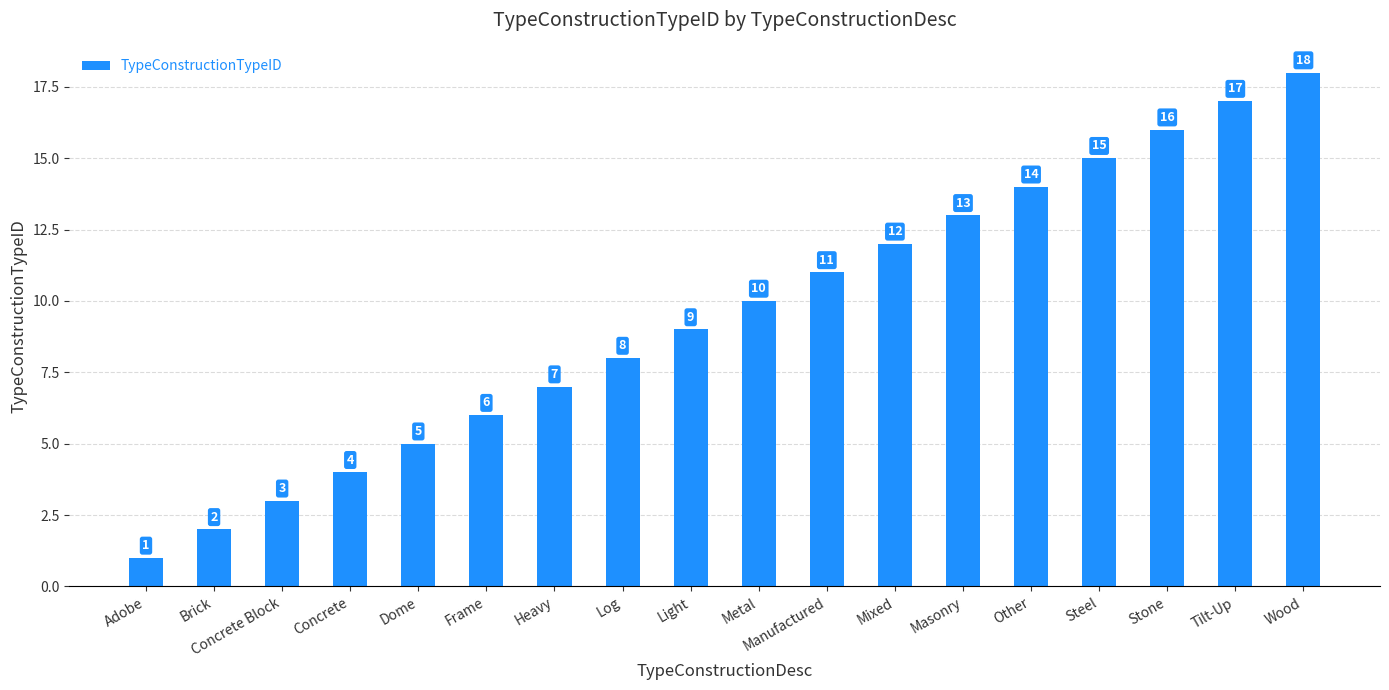

What is the approximate value at Tilt-Up, to the nearest 5?

15